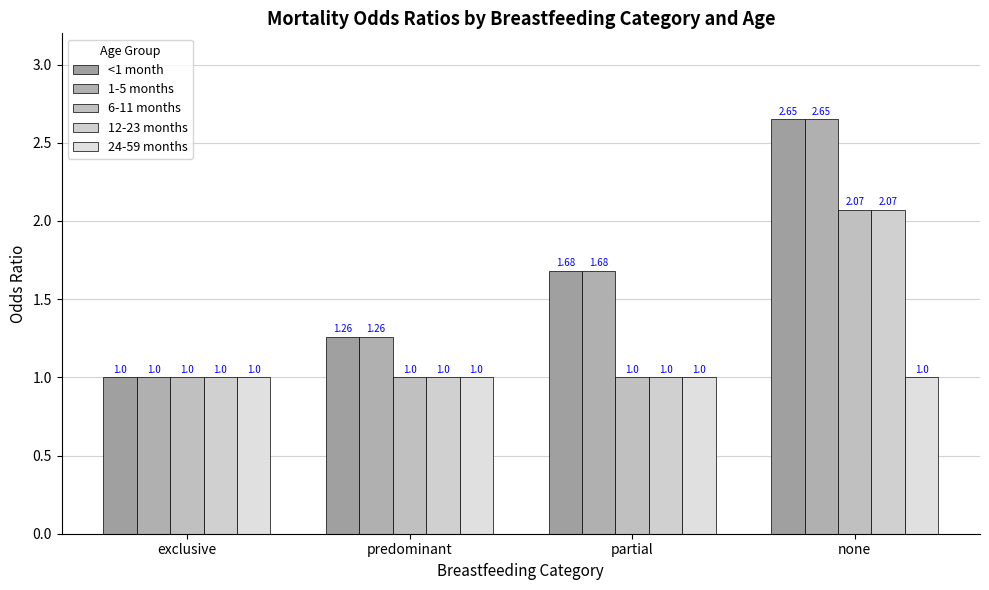

What is the label of the 3rd bar from the left?

partial